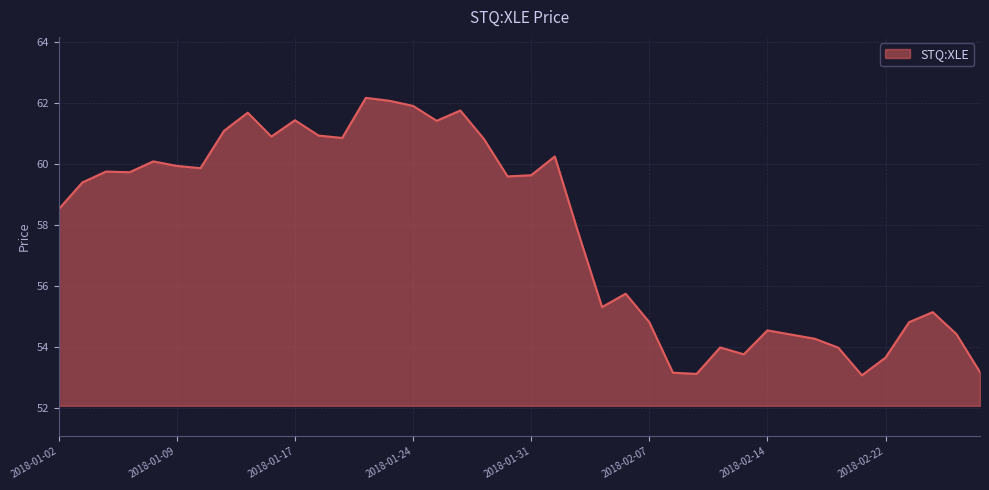

What is the maximum value shown in the chart?

62.2